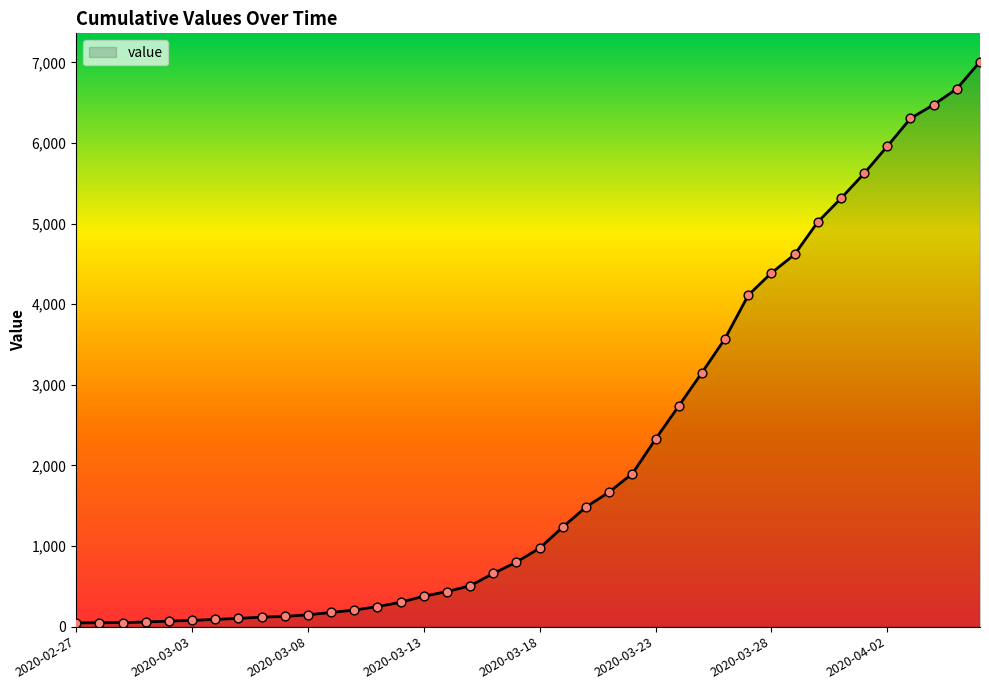

What is the greatest value displayed?

7010